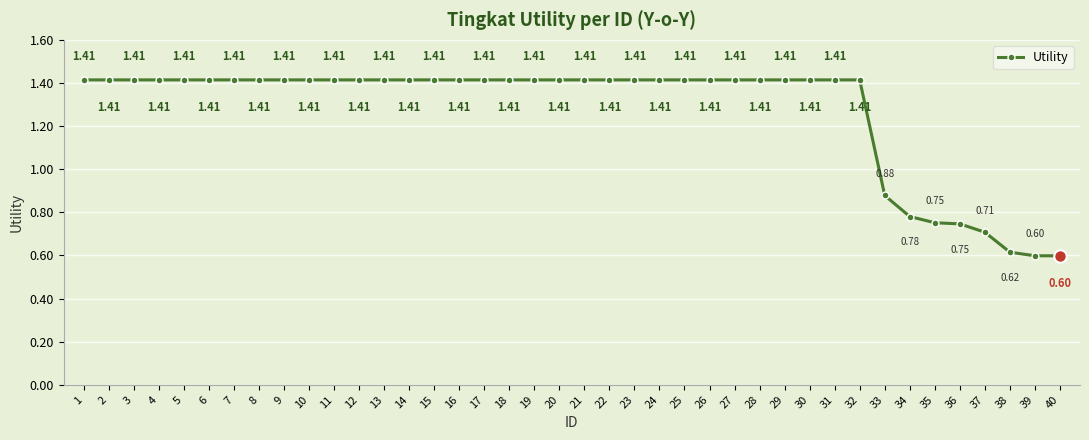

Which has a higher value, 21 or 33?

21